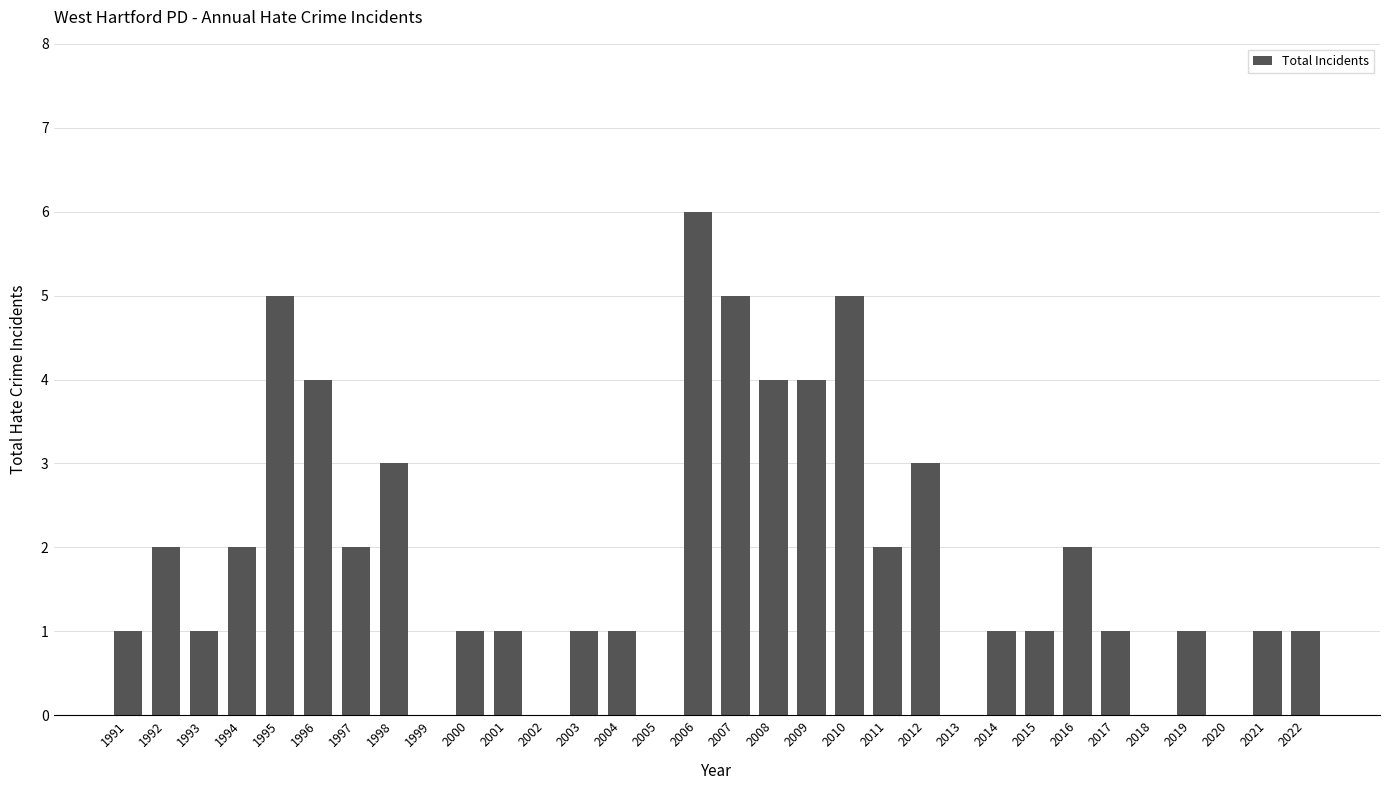

Reading left to right, extract all data points from this chart.

1	2	1	2	5	4	2	3	0	1	1	0	1	1	0	6	5	4	4	5	2	3	0	1	1	2	1	0	1	0	1	1